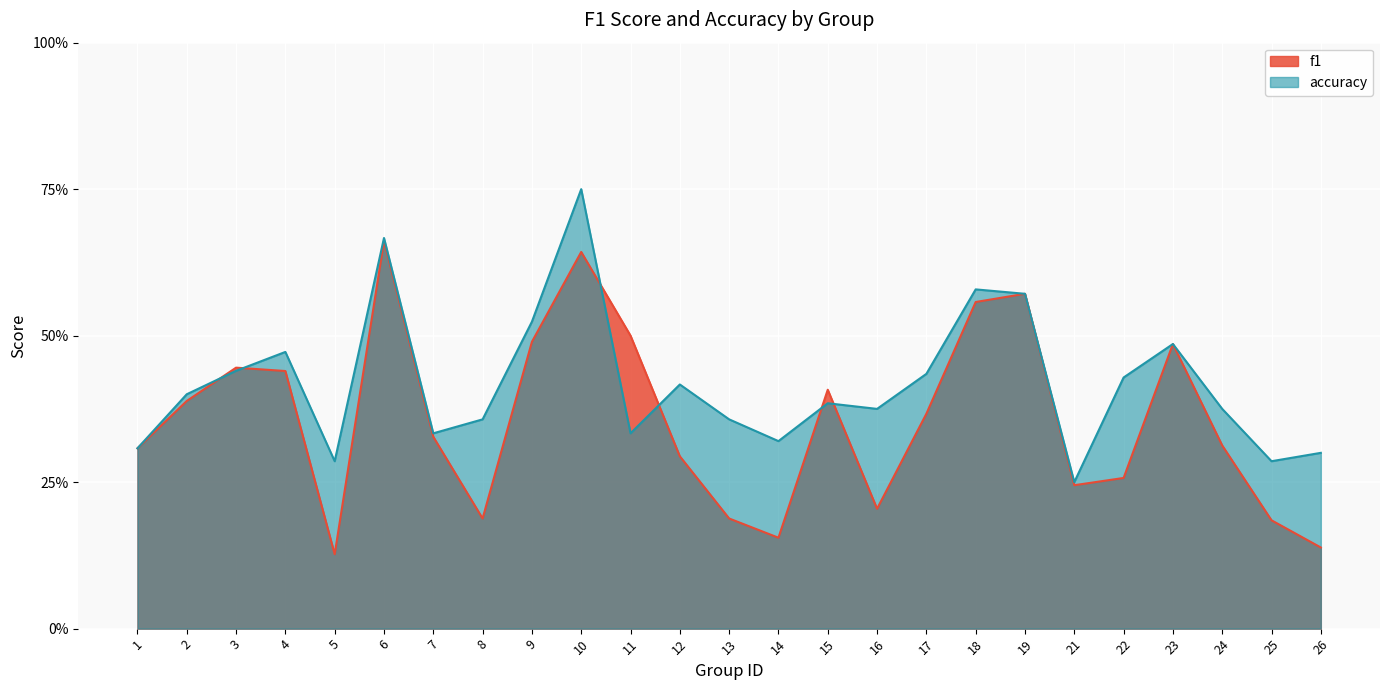

How many lines are shown in the chart?

2